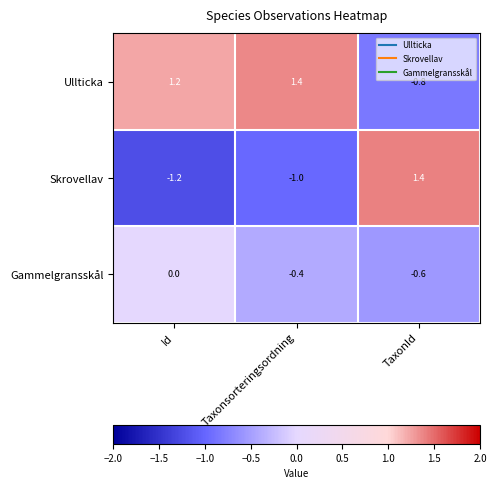

Count the number of data series in this chart.

3